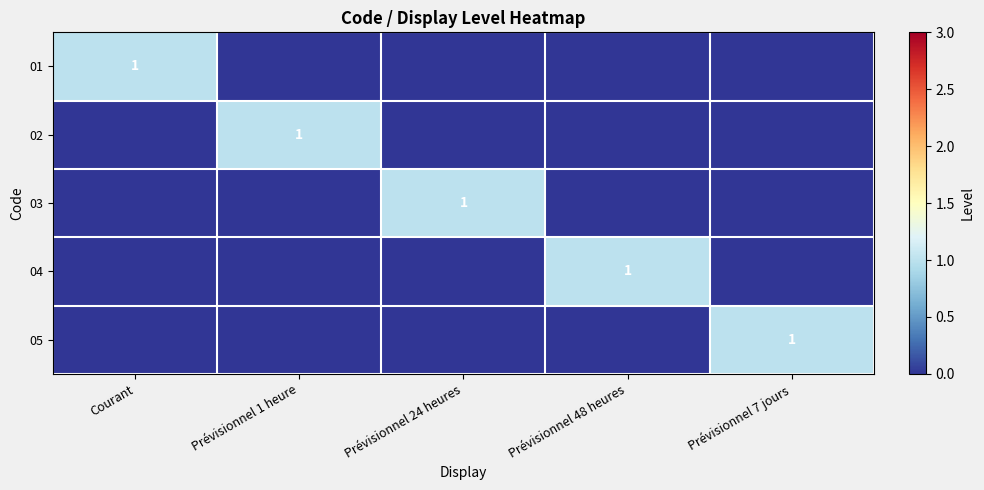

How many 03 values are between 0 and 1?

5